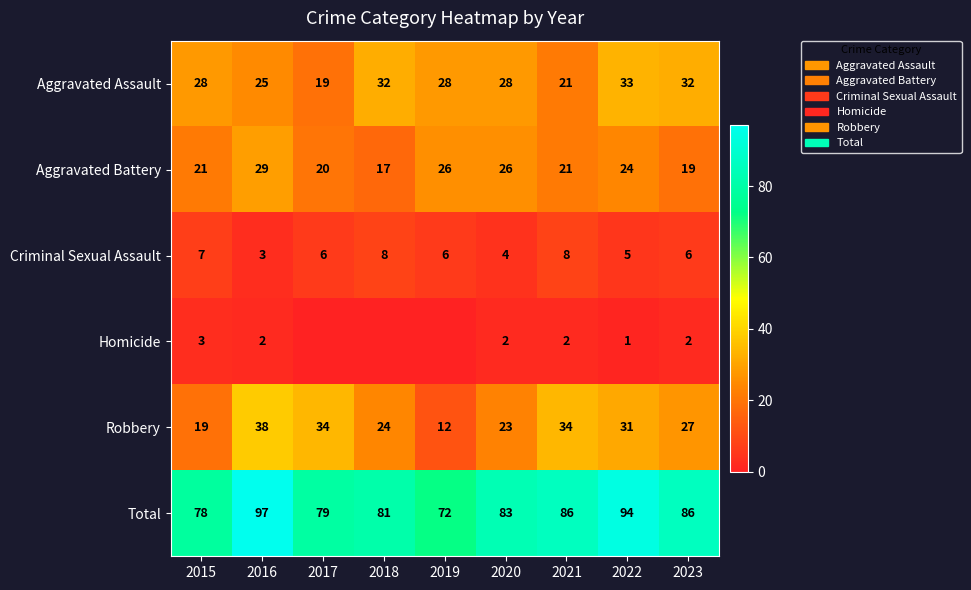

Rank the series at 2015 from highest to lowest value.

Total, Aggravated Assault, Aggravated Battery, Robbery, Criminal Sexual Assault, Homicide